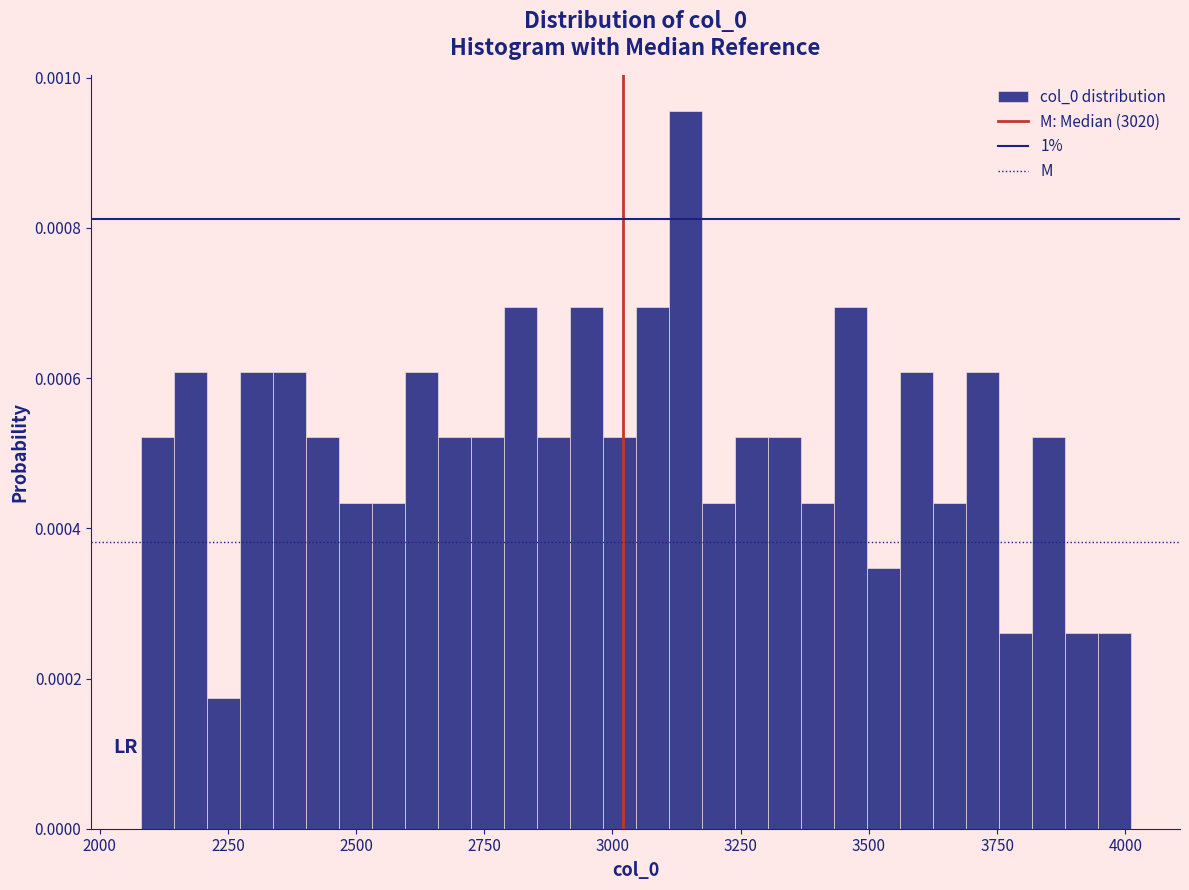

Read against the x-axis, roughly where is the centre of the tallest bar?

3150